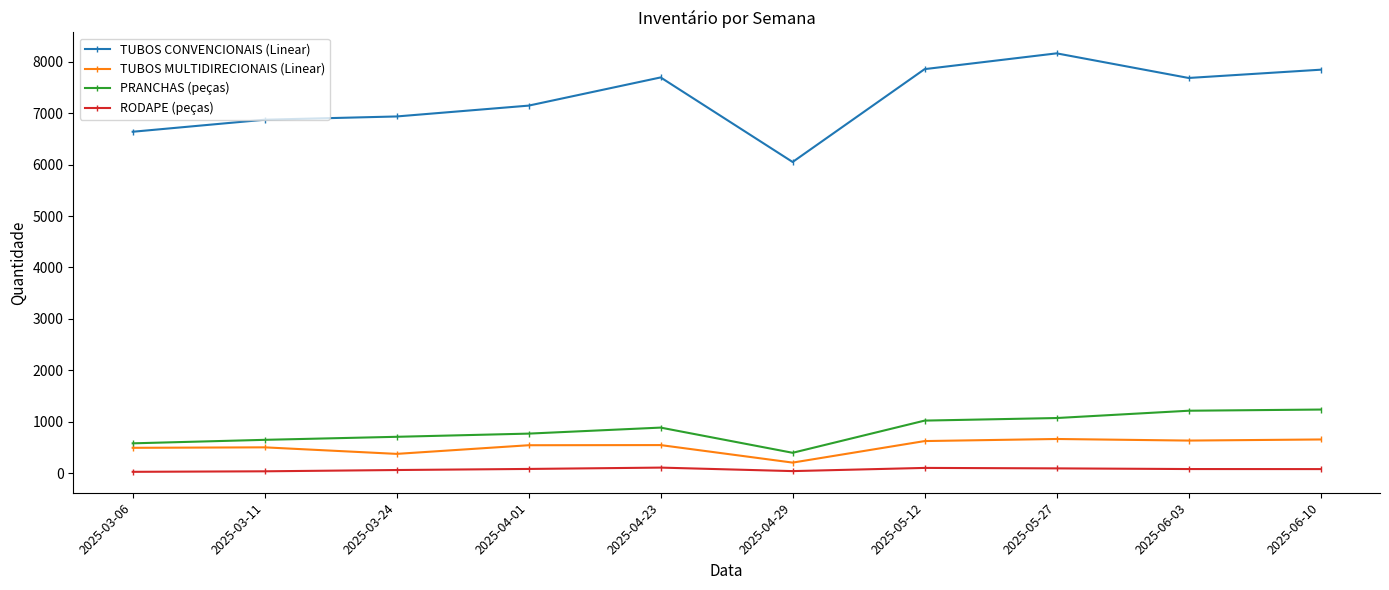

What is the value of the PRANCHAS (peças) point at the 6th from the left?

396.0